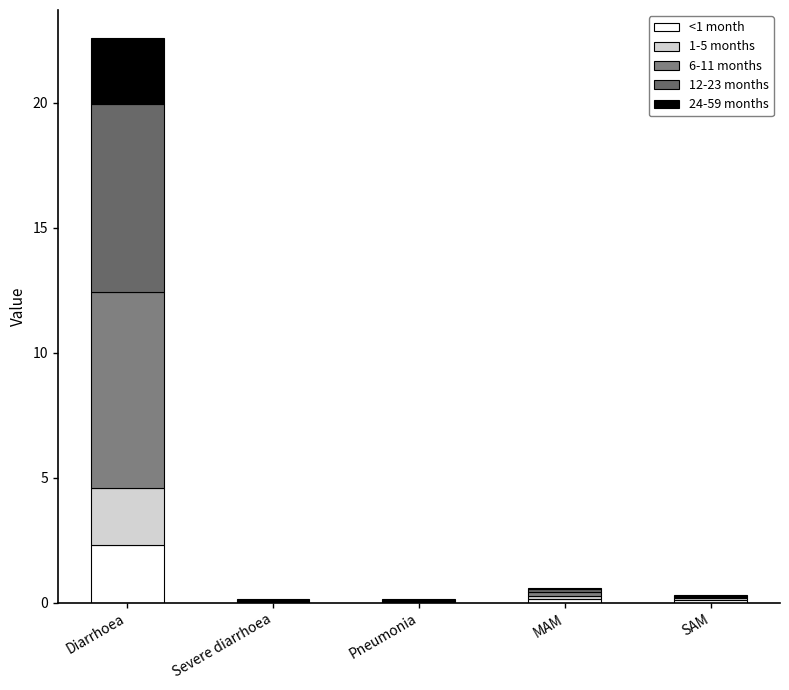

What is the difference between the maximum and minimum values in the 6-11 months series?

7.8